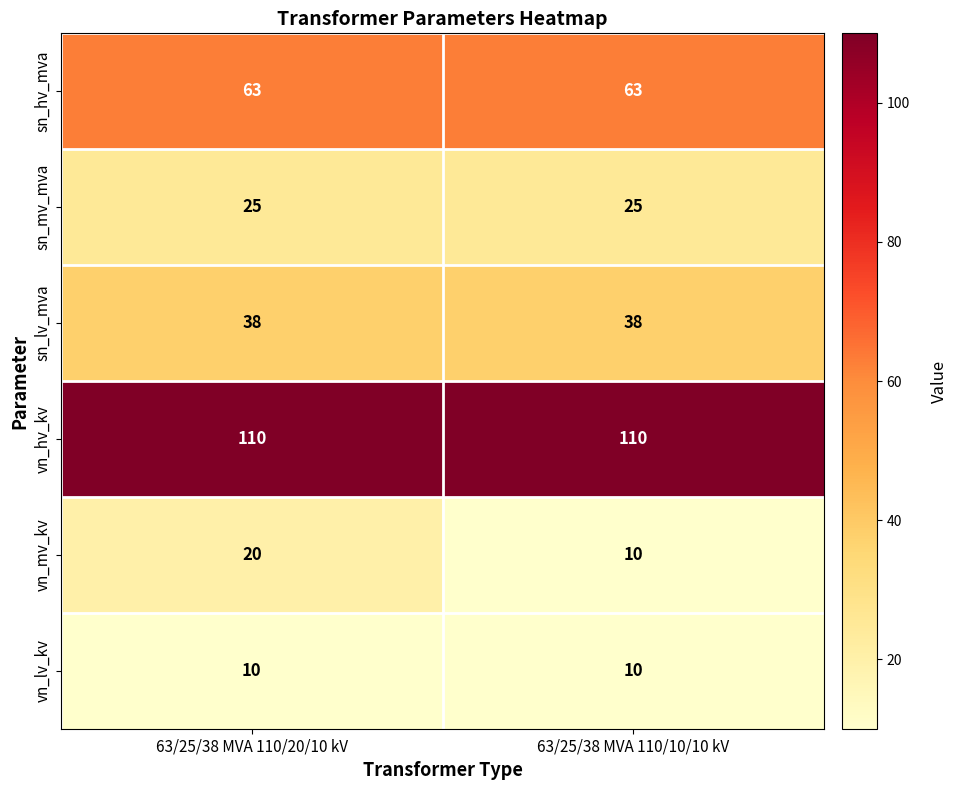

What is the minimum value shown in the chart?

10